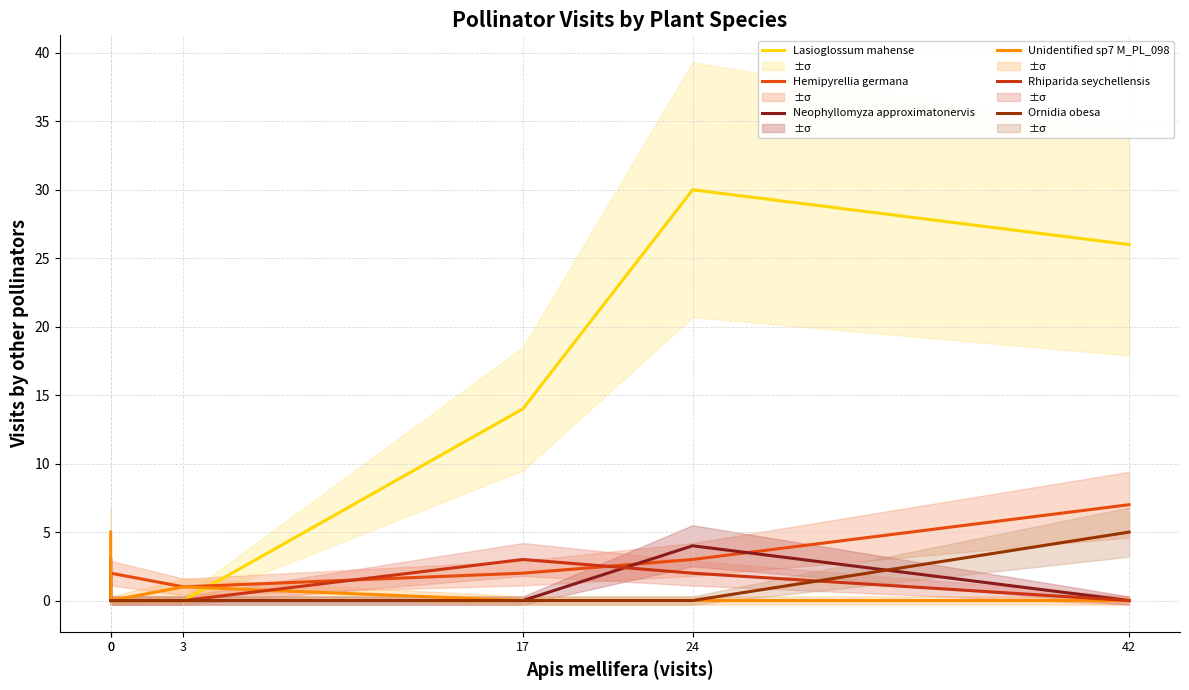

In Lasioglossum mahense, how many points are higher than both neighbors (excluding endpoints)?

1